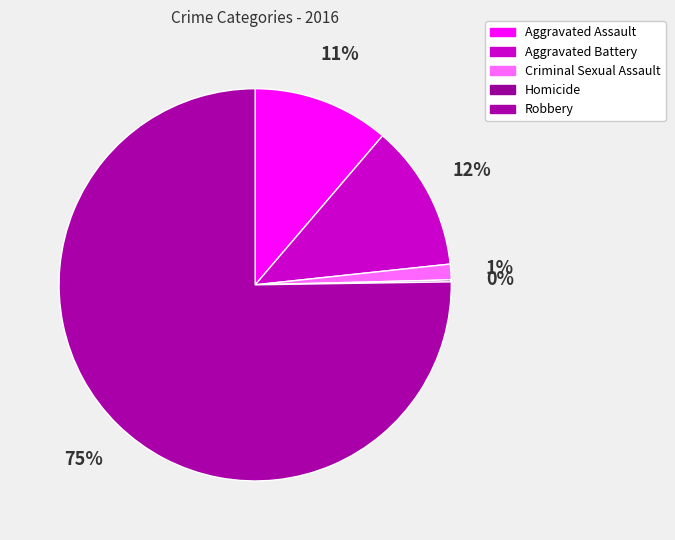

Which slice represents more than half of the pie?

Robbery